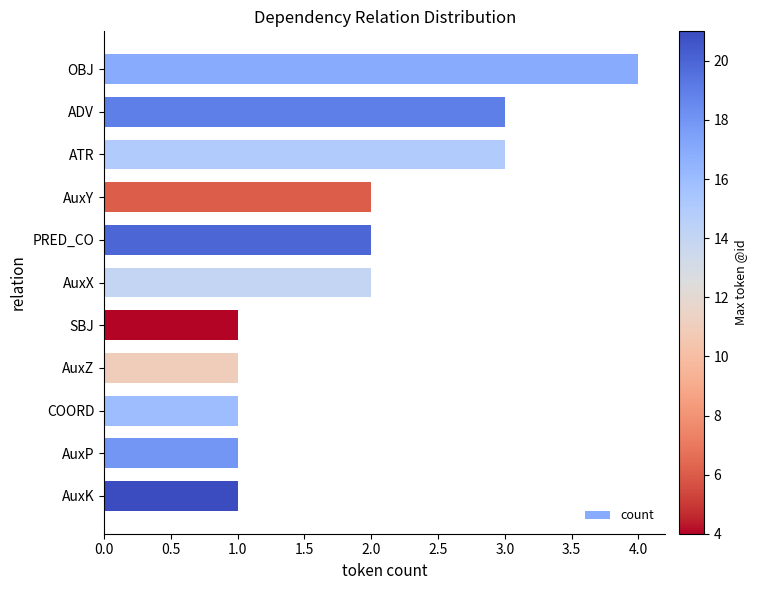

What is the sum of all values?

21